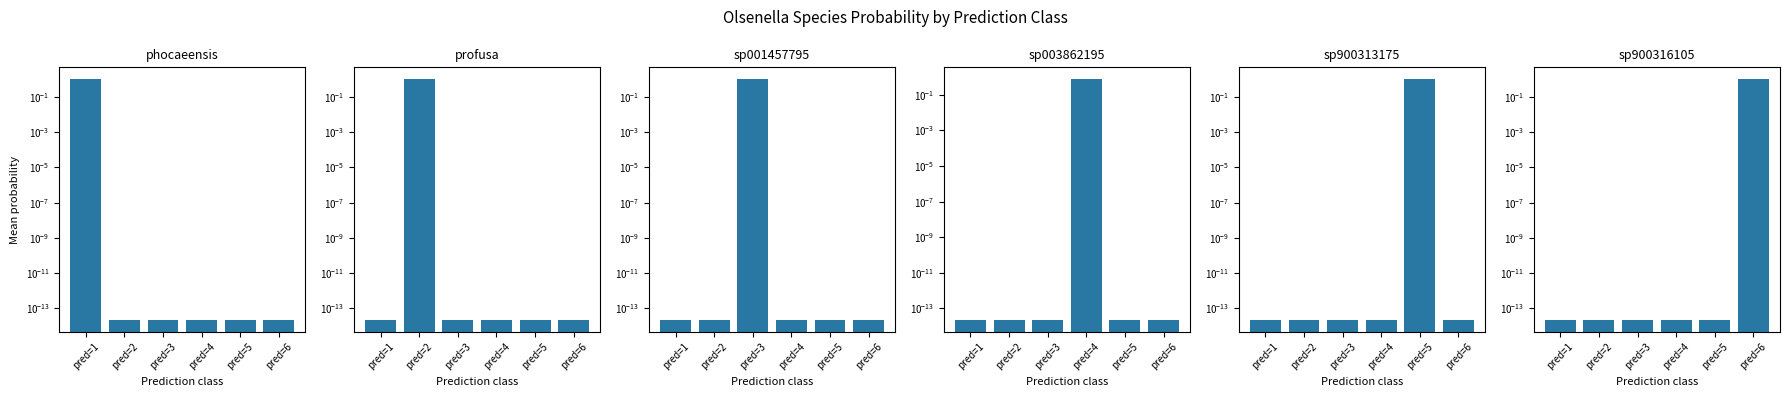

Reading left to right, transcribe all the data shown in this chart.

s__Olsenella phocaeensis: 1.0	0.0	0.0	0.0	0.0	0.0
s__Olsenella profusa: 0.0	1.0	0.0	0.0	0.0	0.0
s__Olsenella sp001457795: 0.0	0.0	1.0	0.0	0.0	0.0
s__Olsenella sp003862195: 0.0	0.0	0.0	0.7	0.0	0.0
s__Olsenella sp900313175: 0.0	0.0	0.0	0.0	1.0	0.0
s__Olsenella sp900316105: 0.0	0.0	0.0	0.0	0.0	1.0